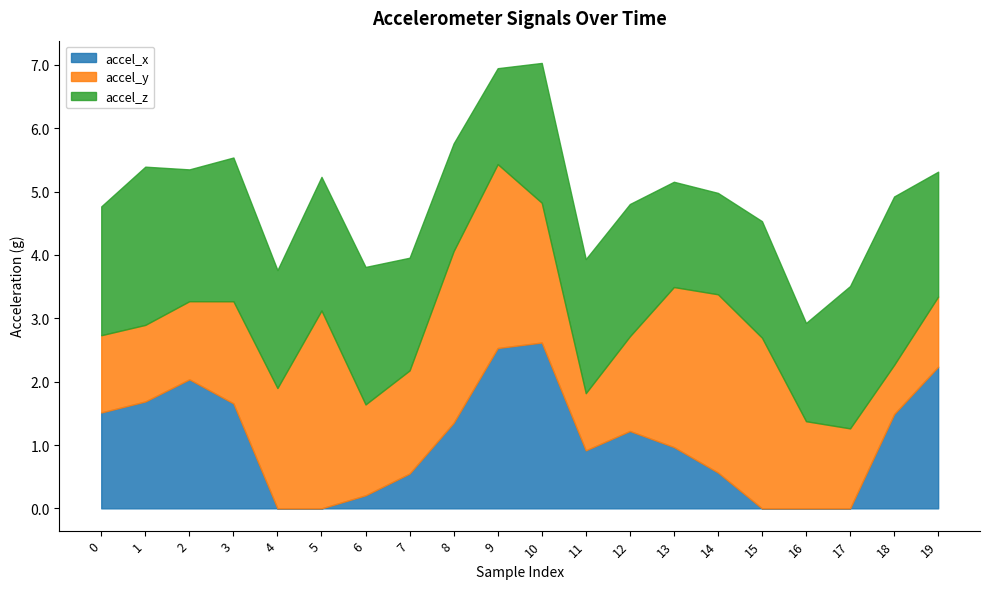

Which series has the largest total across all categories?

accel_z